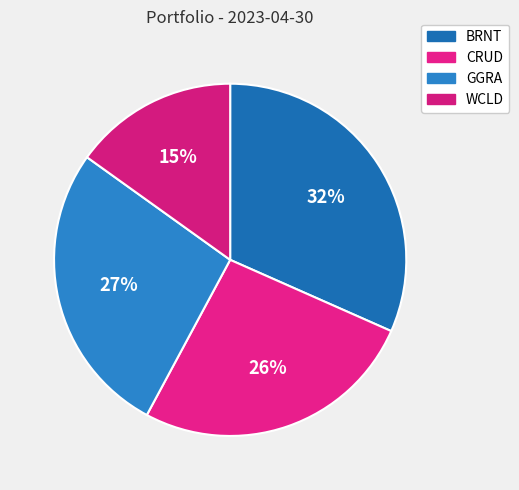

Is it true that WCLD is 24% of the pie?

False